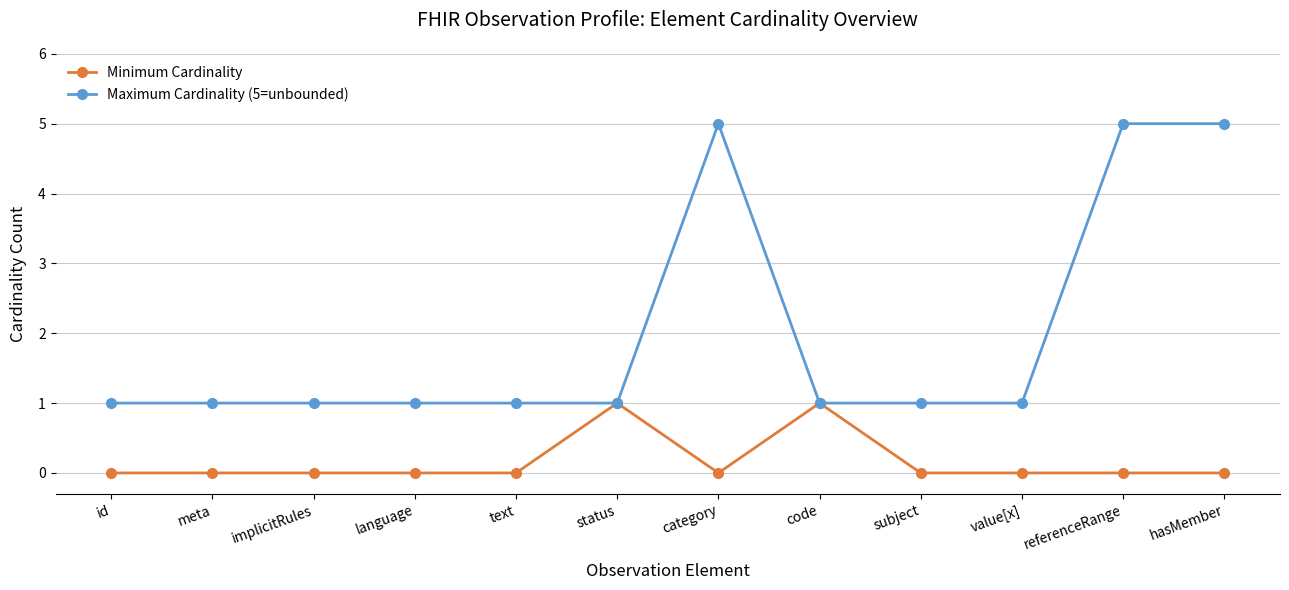

List the series in order of their peak value, highest first.

Maximum Cardinality (5=unbounded), Minimum Cardinality